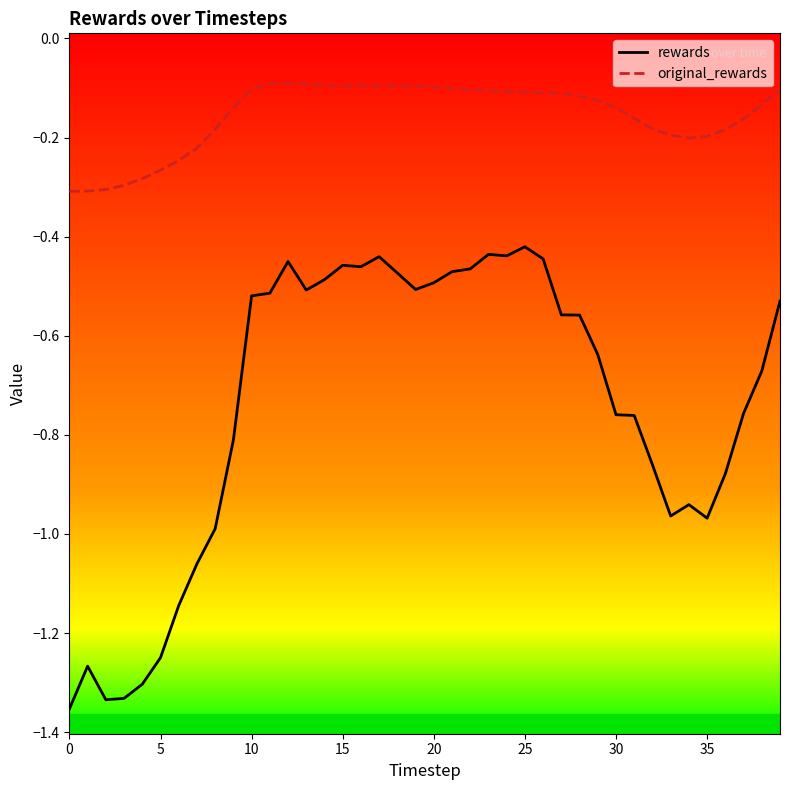

Which series has the largest total across all categories?

original_rewards